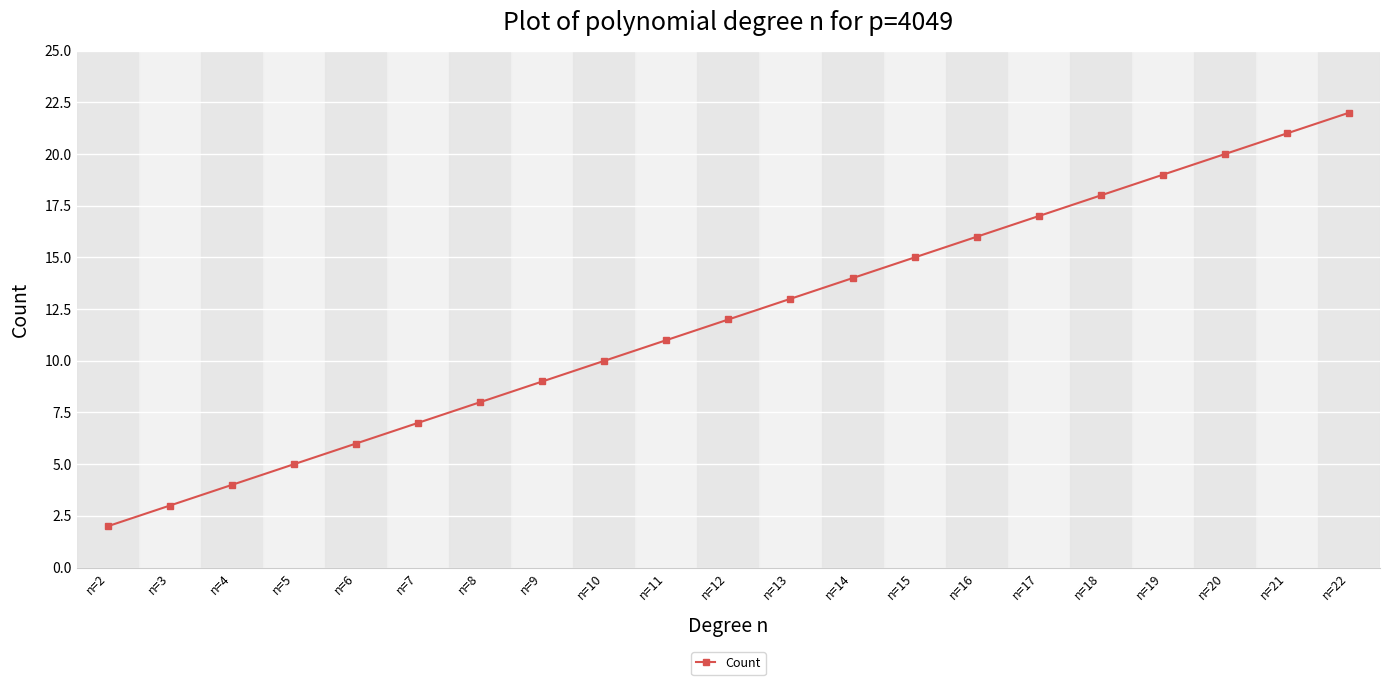

Rank the categories by value from highest to lowest.

n=22, n=21, n=20, n=19, n=18, n=17, n=16, n=15, n=14, n=13, n=12, n=11, n=10, n=9, n=8, n=7, n=6, n=5, n=4, n=3, n=2